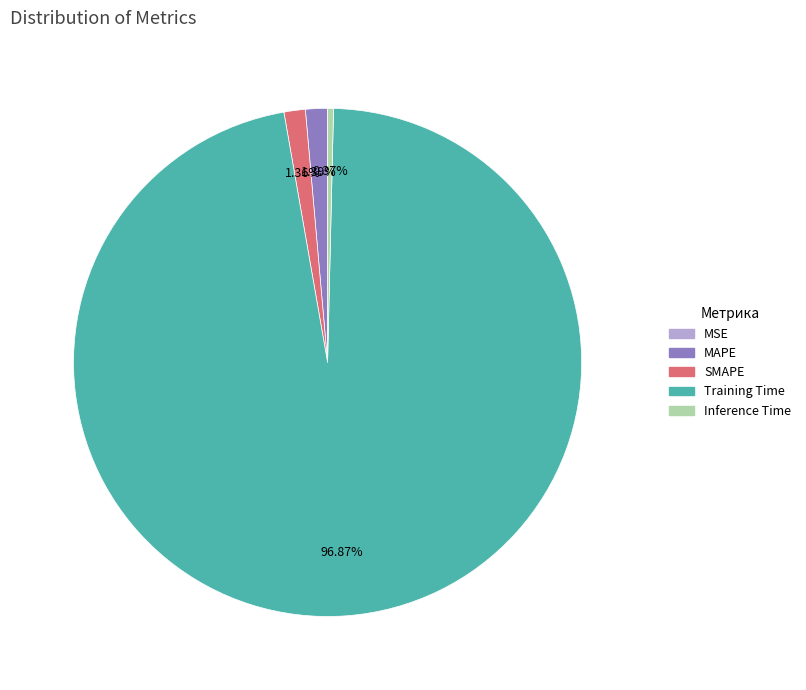

What is the largest slice in the pie chart?

Training Time